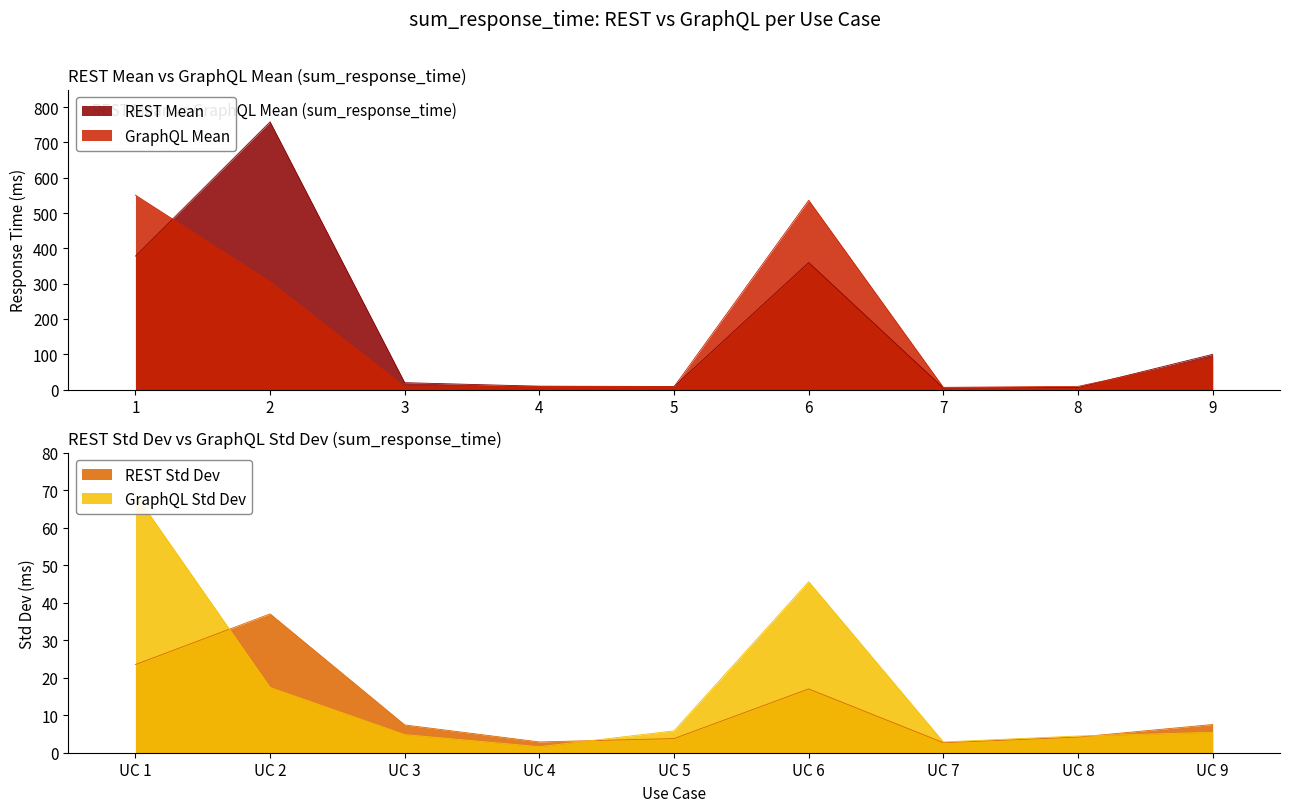

At which label does REST Std Dev reach its peak?

UC 2